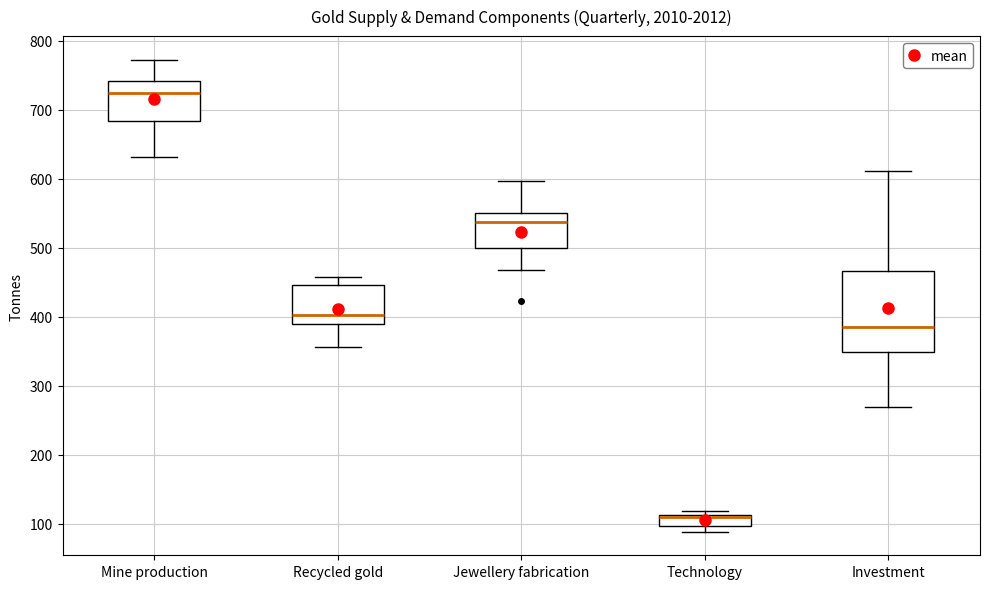

Which box's median line is the highest?

Mine production